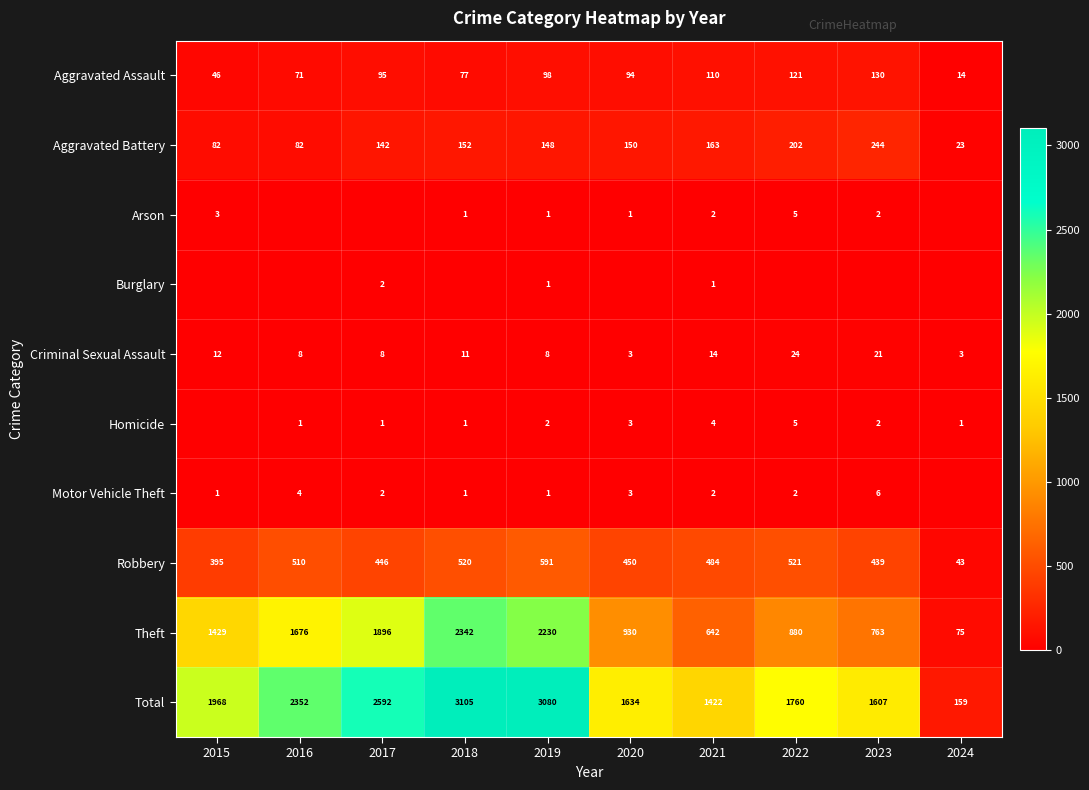

What is the approximate value of Total at 2022, to the nearest 10?

1760